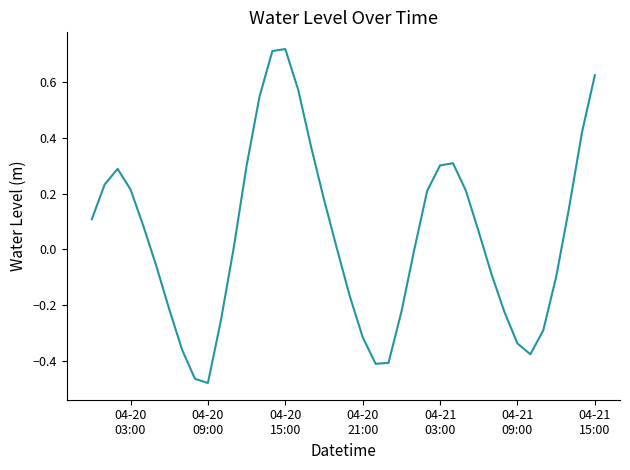

What is the difference between the maximum and minimum values?

1.2